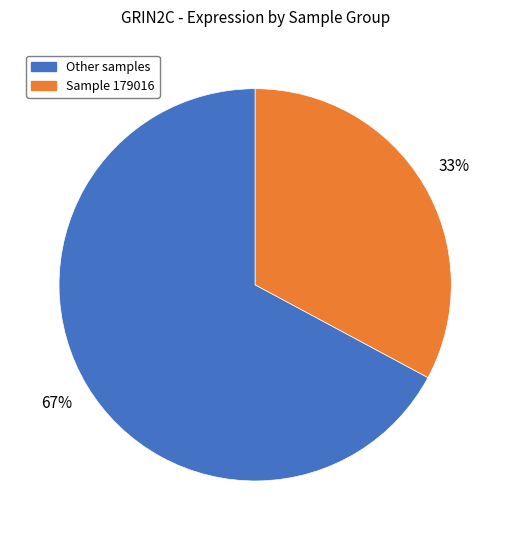

Is there a majority slice in this chart?

Yes